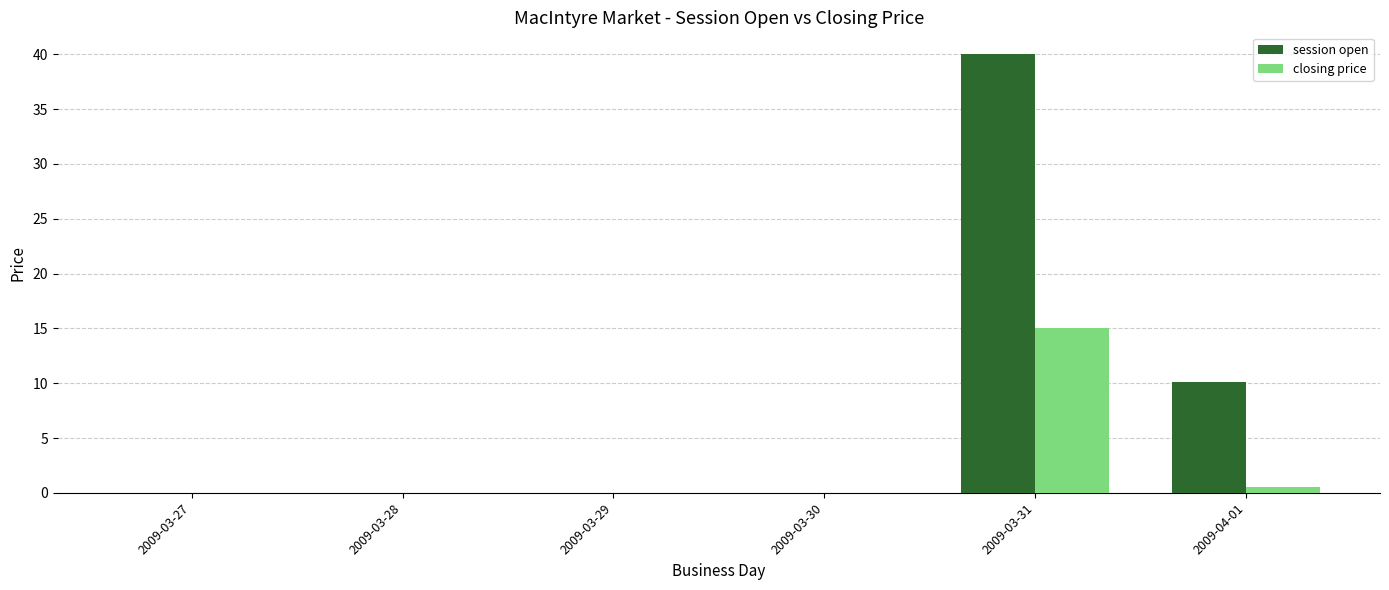

How many distinct data groups are displayed?

2